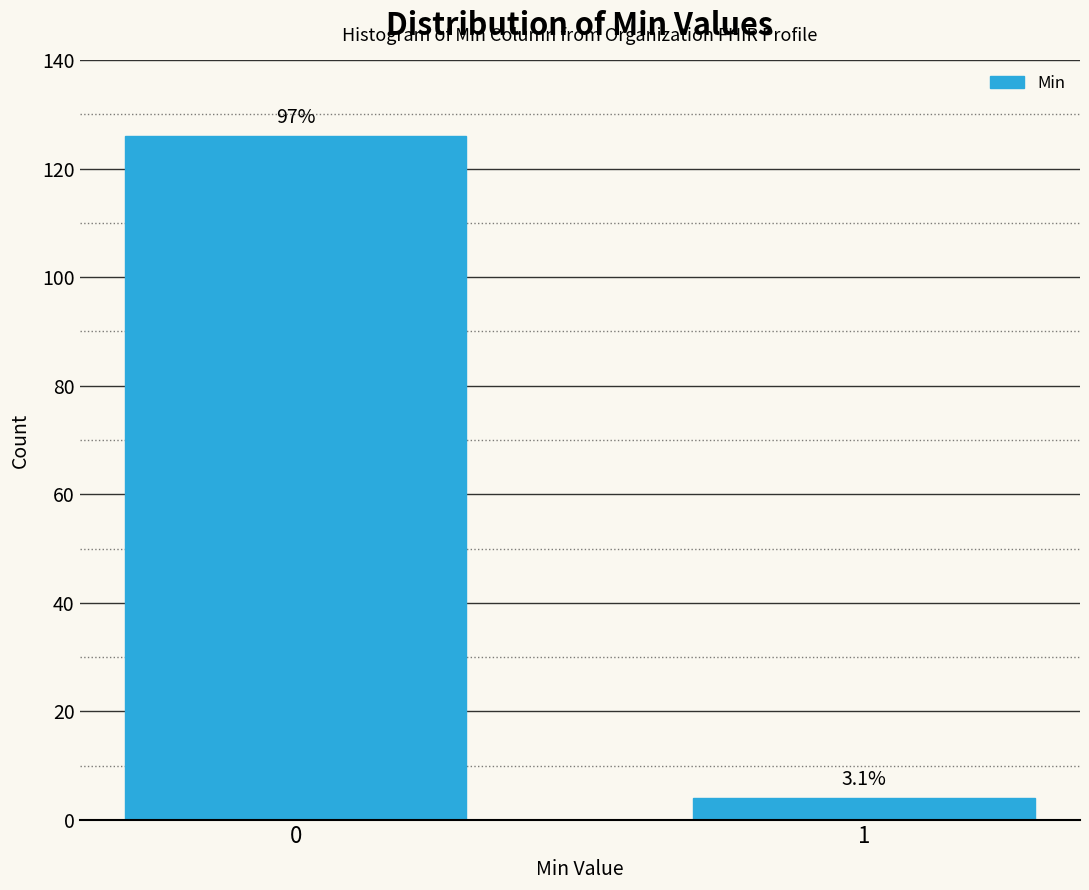

Does the chart contain any negative values?

No